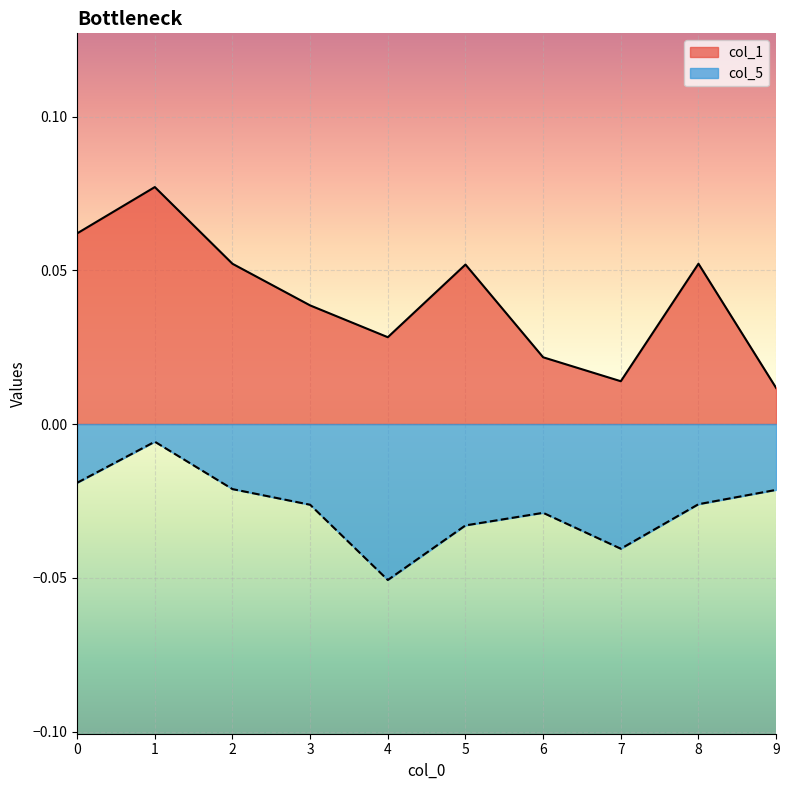

The value of col_5 at 1 is -0.0. True or false?

True